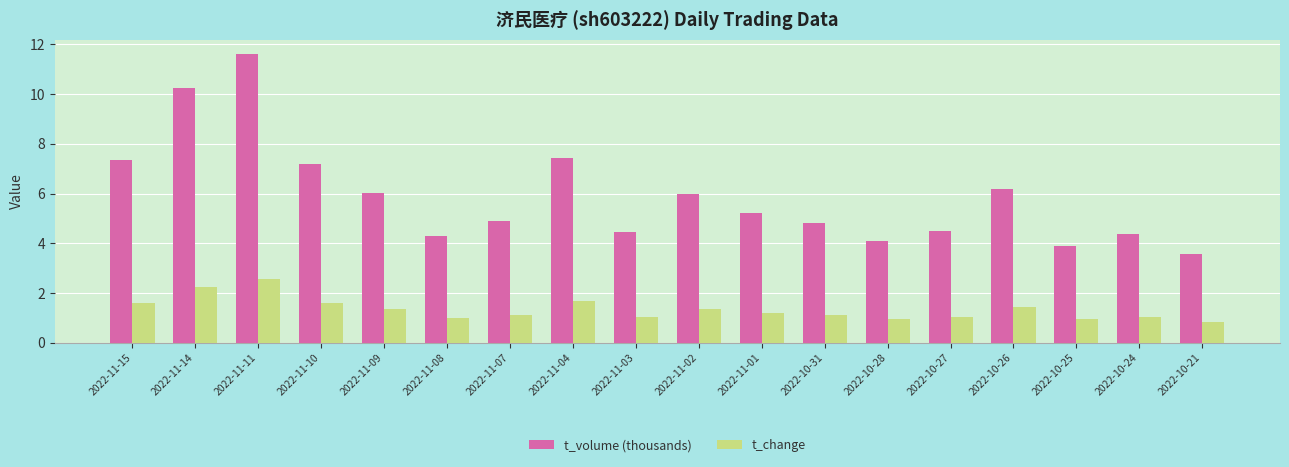

How many groups of bars are there?

18